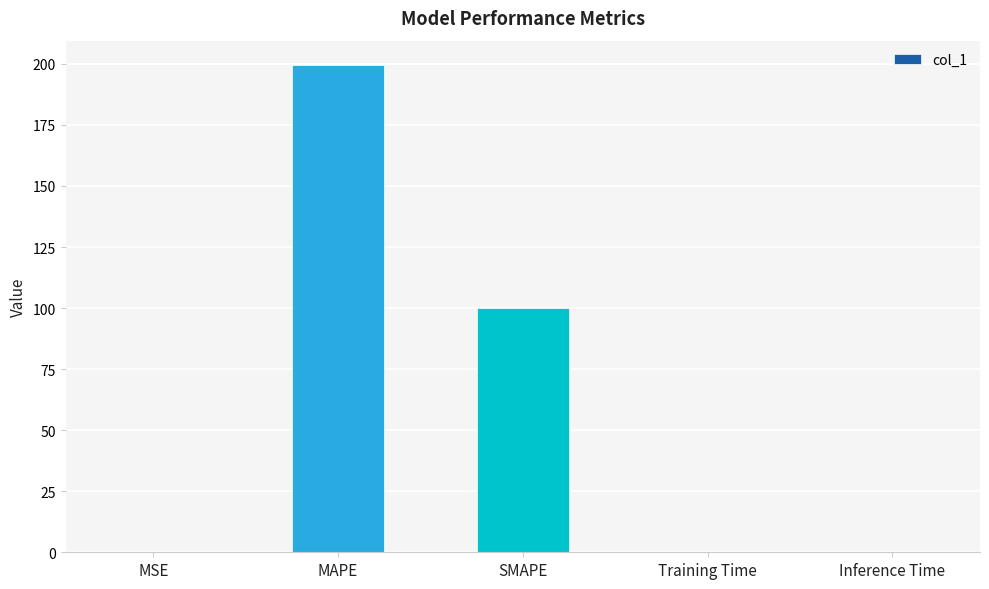

What is the maximum value shown in the chart?

199.5